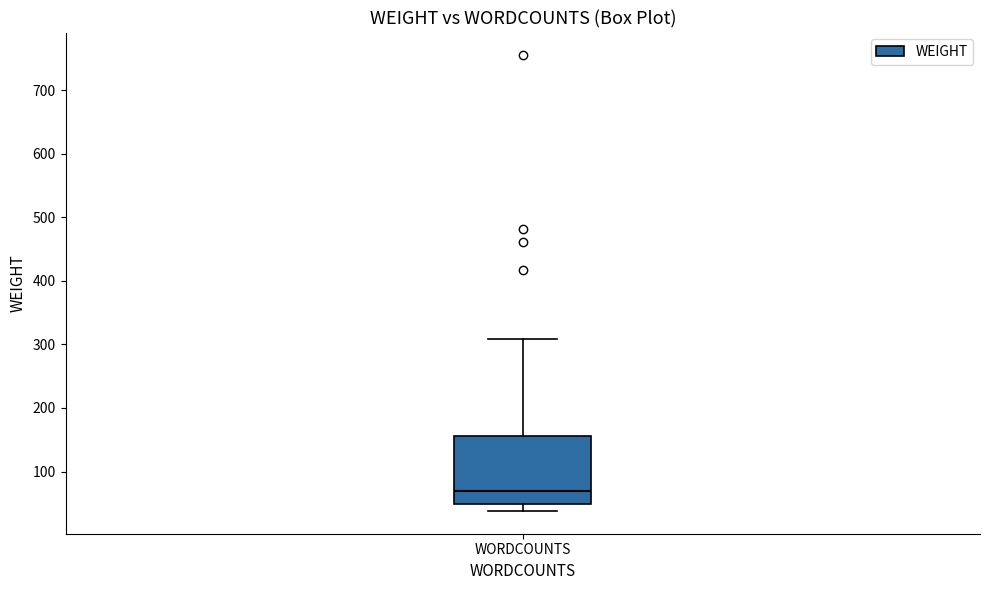

Read this box plot against the y-axis: the position of the median line, the range covered by the box, and the ends of both whiskers. The values are not printed on the chart, so give them approximately, as read against the axis.

median 70, box 50 to 160, whiskers 40 to 310